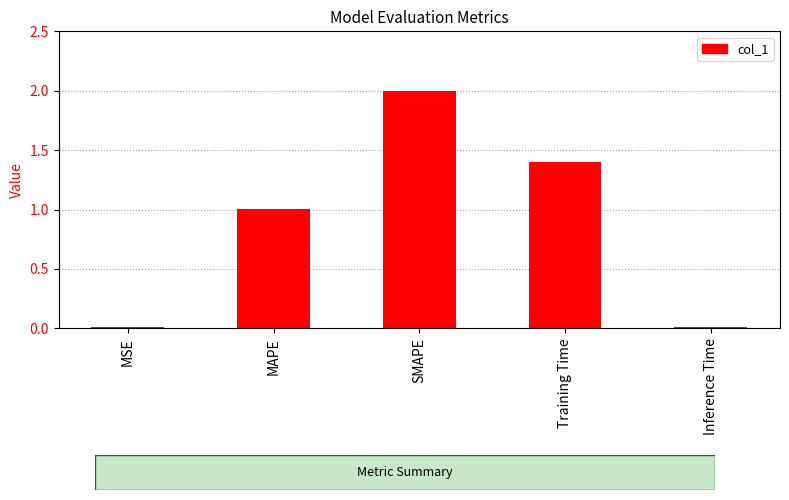

Where is the data nearest to the value 1?

MAPE